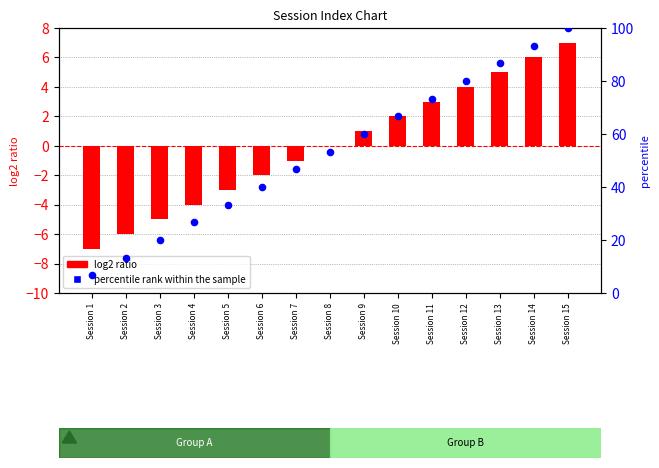

Which series contains the lowest Y value?

log2 ratio